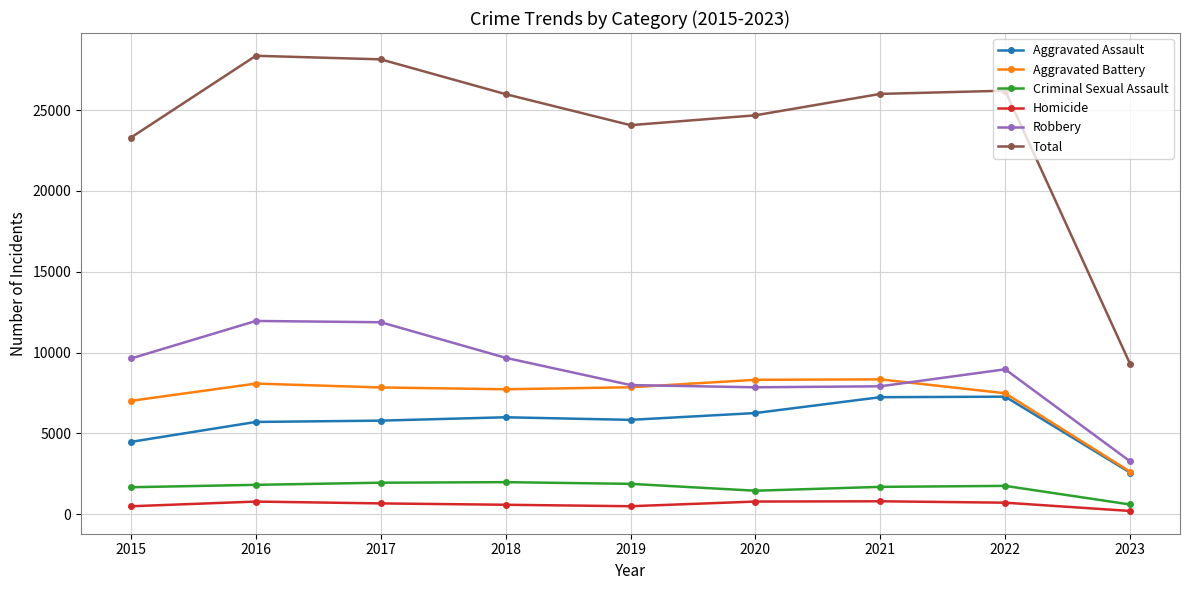

What is the average value of the Aggravated Assault series?

5688